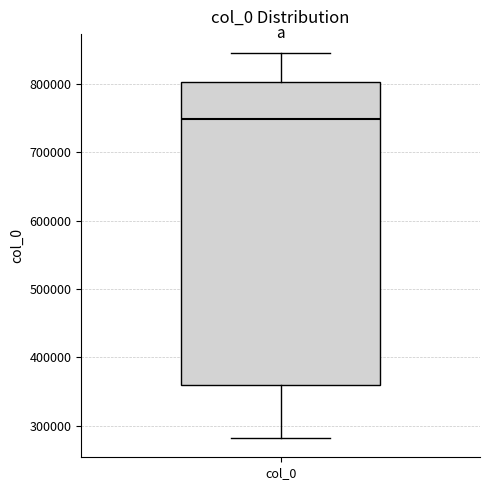

Where is the lower edge of the box for col_0 on the y-axis? The values are not printed on the chart, so give them approximately, as read against the axis.

360000